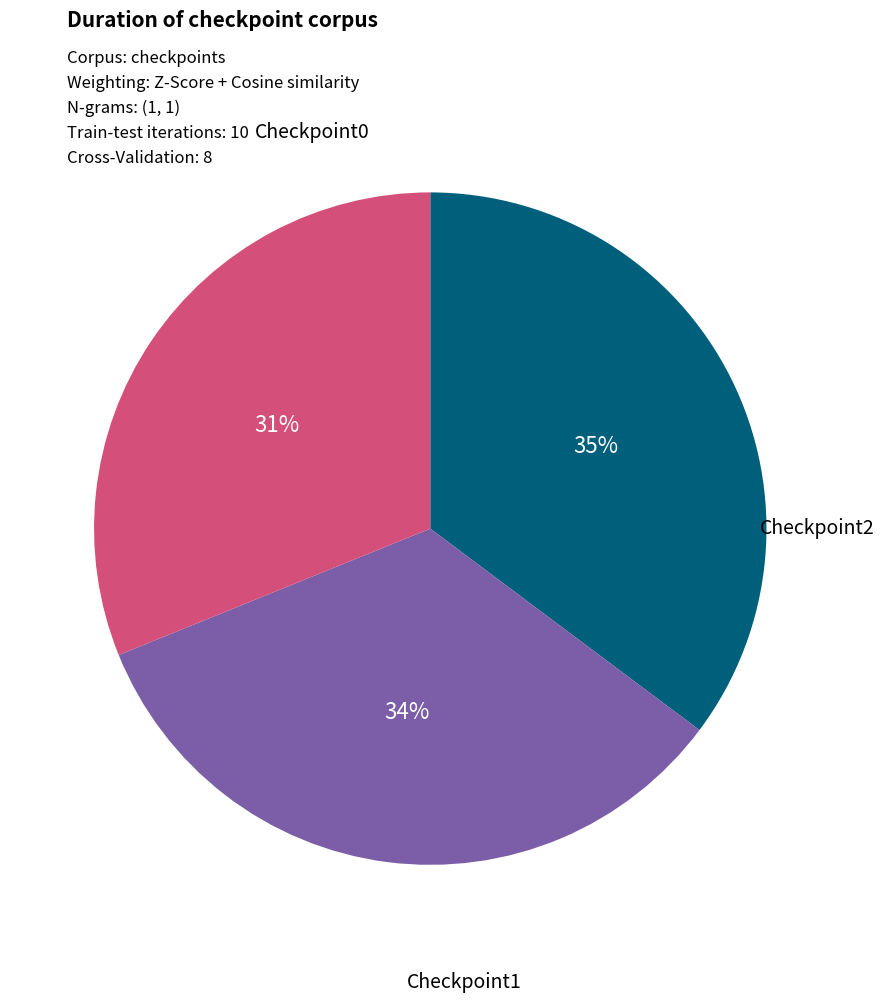

To the nearest percent, what is the combined percentage of Checkpoint1 and Checkpoint0?

69%